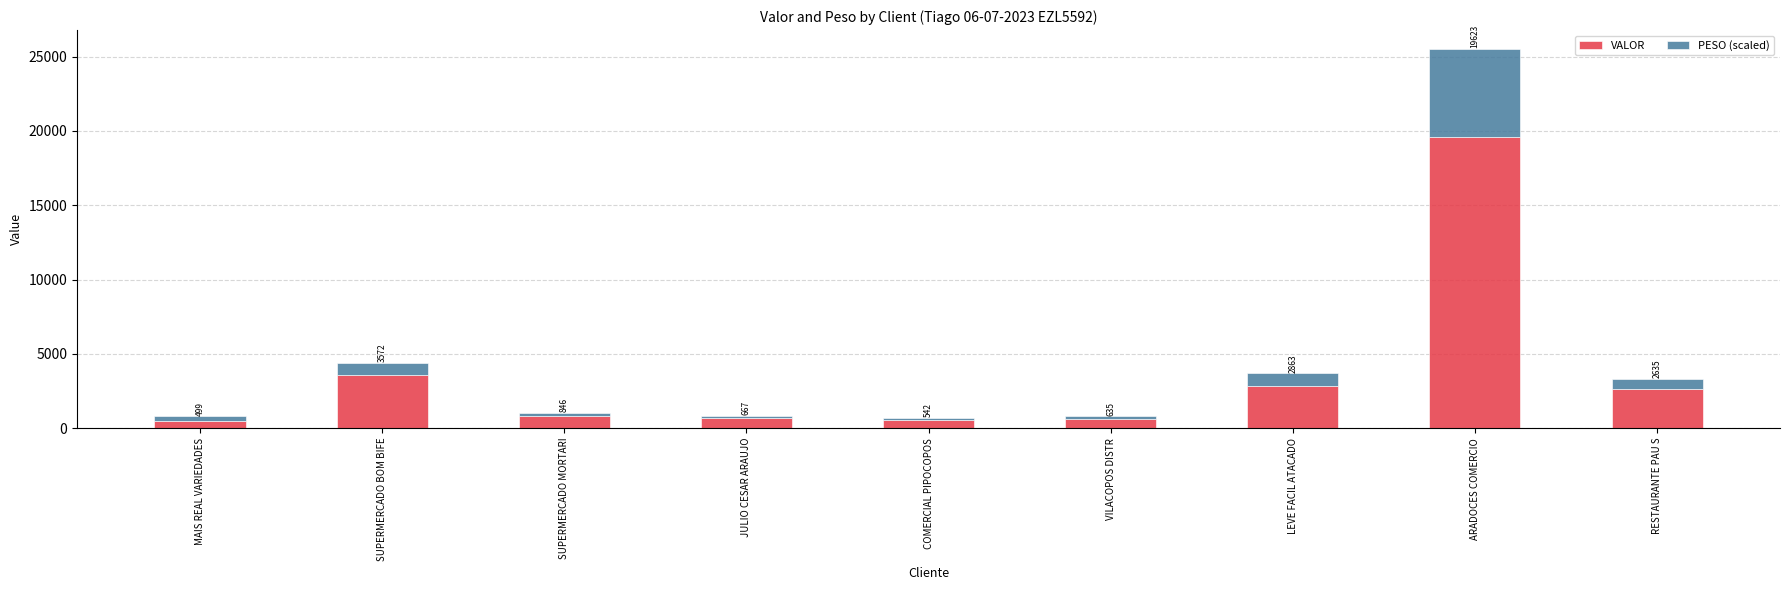

Count the number of categories in the chart.

9